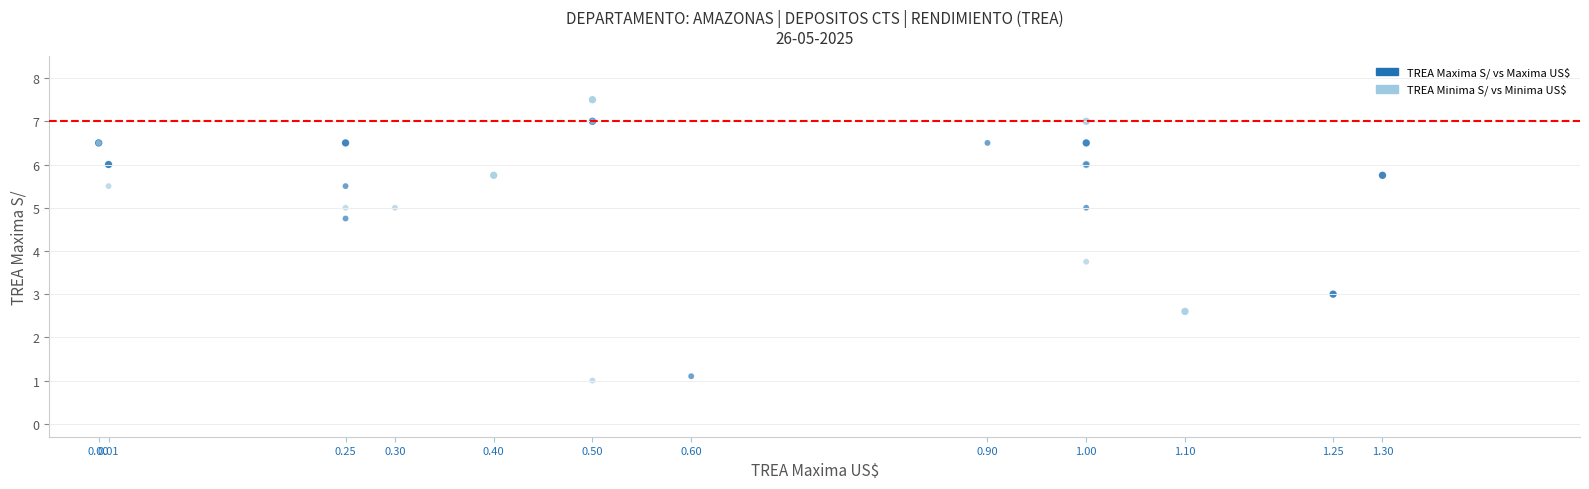

Which series contains the lowest Y value?

TREA Minima S/ vs Minima US$